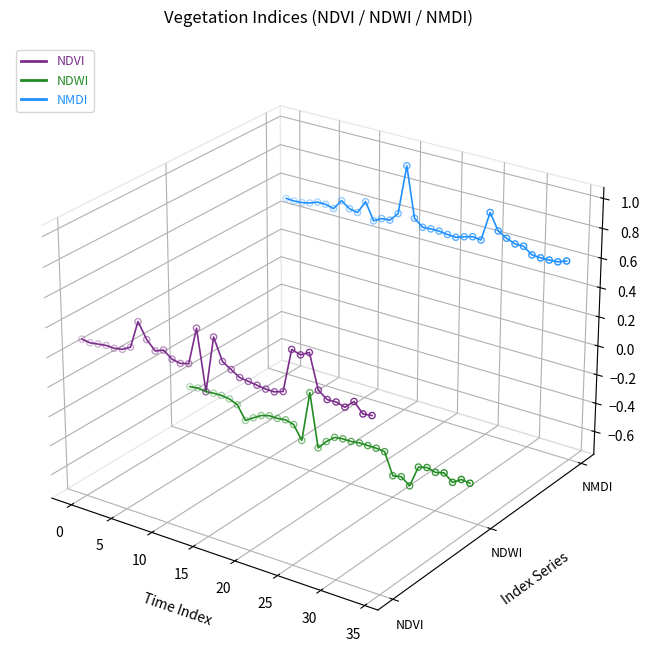

Which series contains the highest Y value?

NMDI